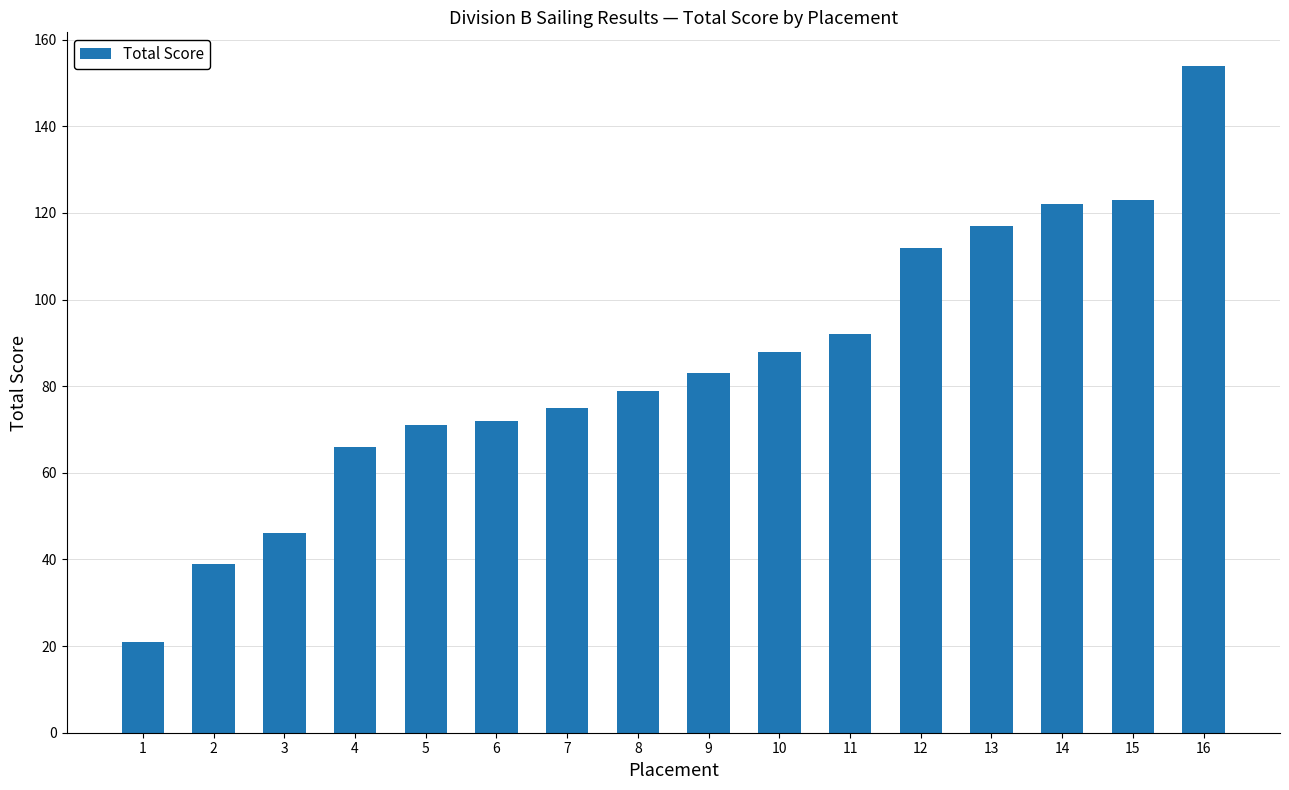

The chart shows a value of 75 at 7. True or false?

True